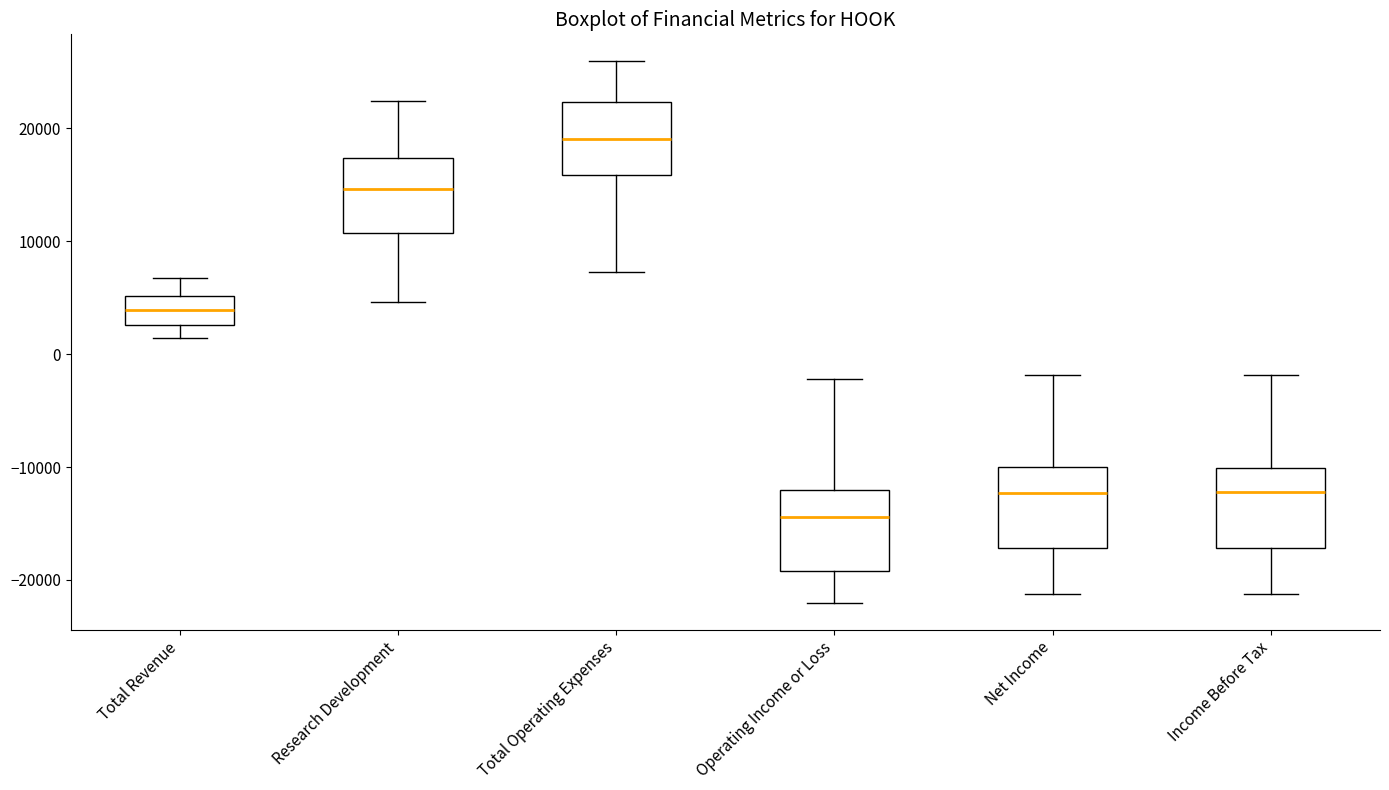

Reading left to right, transcribe this box plot: for each box, give where its median line is, the range the box spans, and where its two whiskers end, as read against the y-axis. The values are not printed on the chart, so give them approximately, as read against the axis.

Total Revenue: median 4000, box 3000 to 5000, whiskers 1000 to 7000
Research Development: median 15000, box 11000 to 17000, whiskers 5000 to 22000
Total Operating Expenses: median 19000, box 16000 to 22000, whiskers 7000 to 26000
Operating Income or Loss: median -14000, box -19000 to -12000, whiskers -22000 to -2000
Net Income: median -12000, box -17000 to -10000, whiskers -21000 to -2000
Income Before Tax: median -12000, box -17000 to -10000, whiskers -21000 to -2000